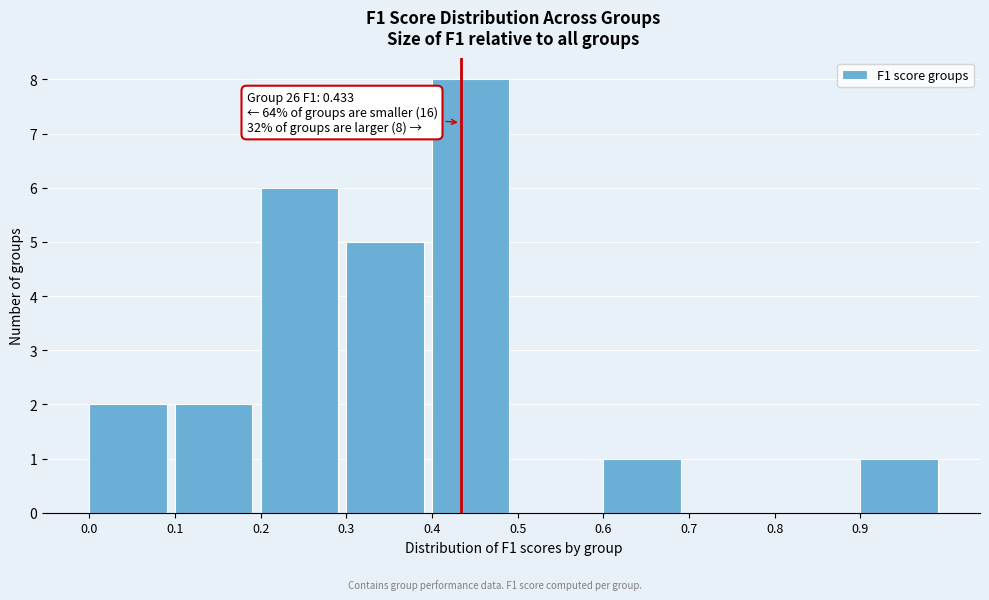

Over which range of the x-axis is the bar tallest?

0.4 to 0.5